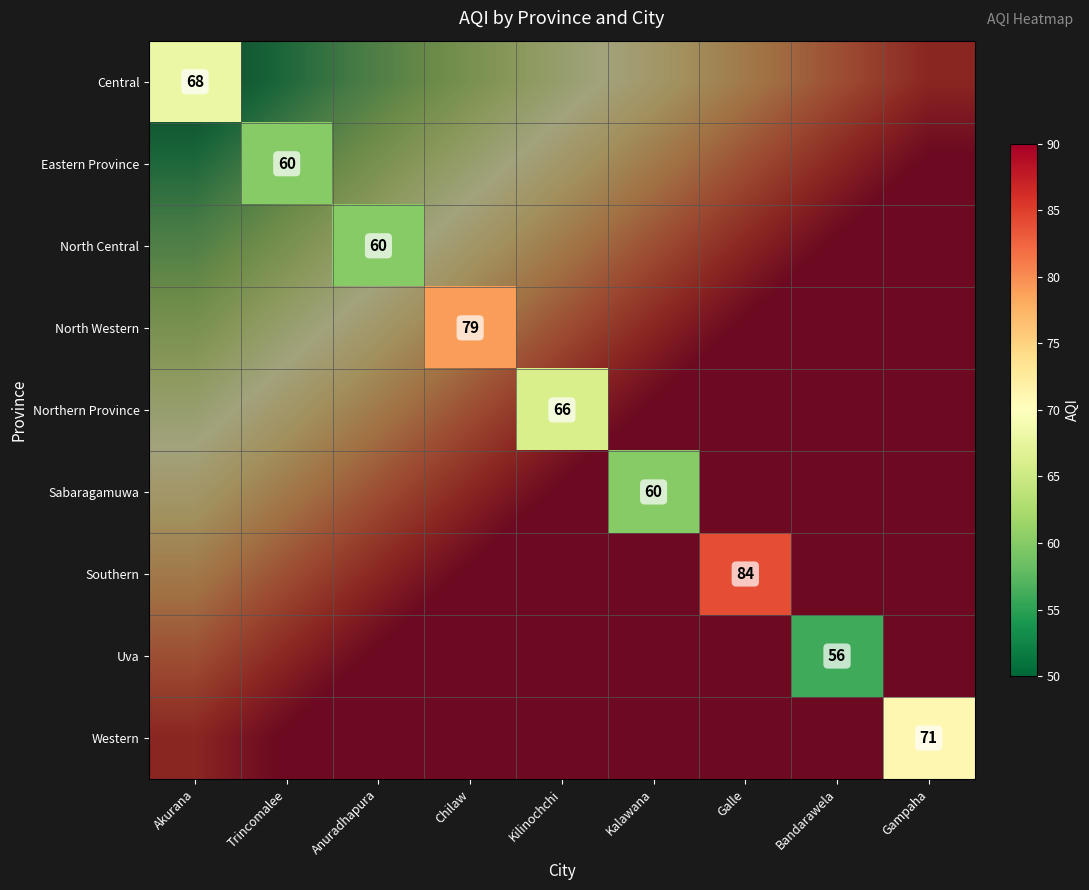

Between Bandarawela and Kalawana, which is larger?

Kalawana